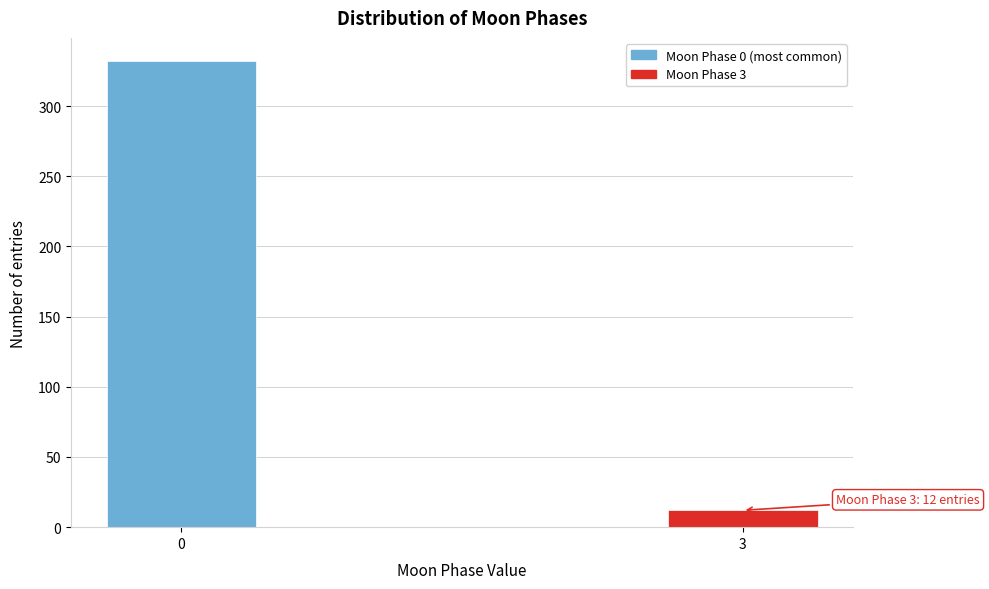

Reading left to right, list all the values displayed in this chart.

332	12